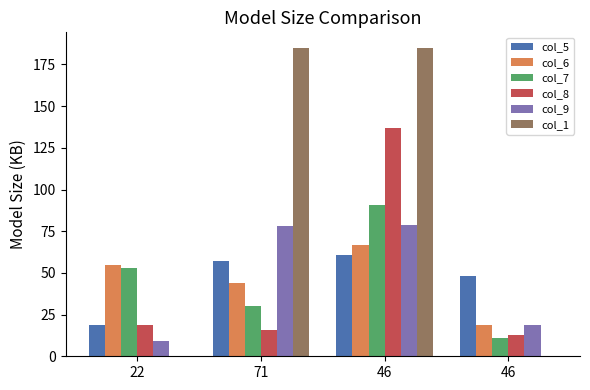

What is the average value of the col_9 series?

46